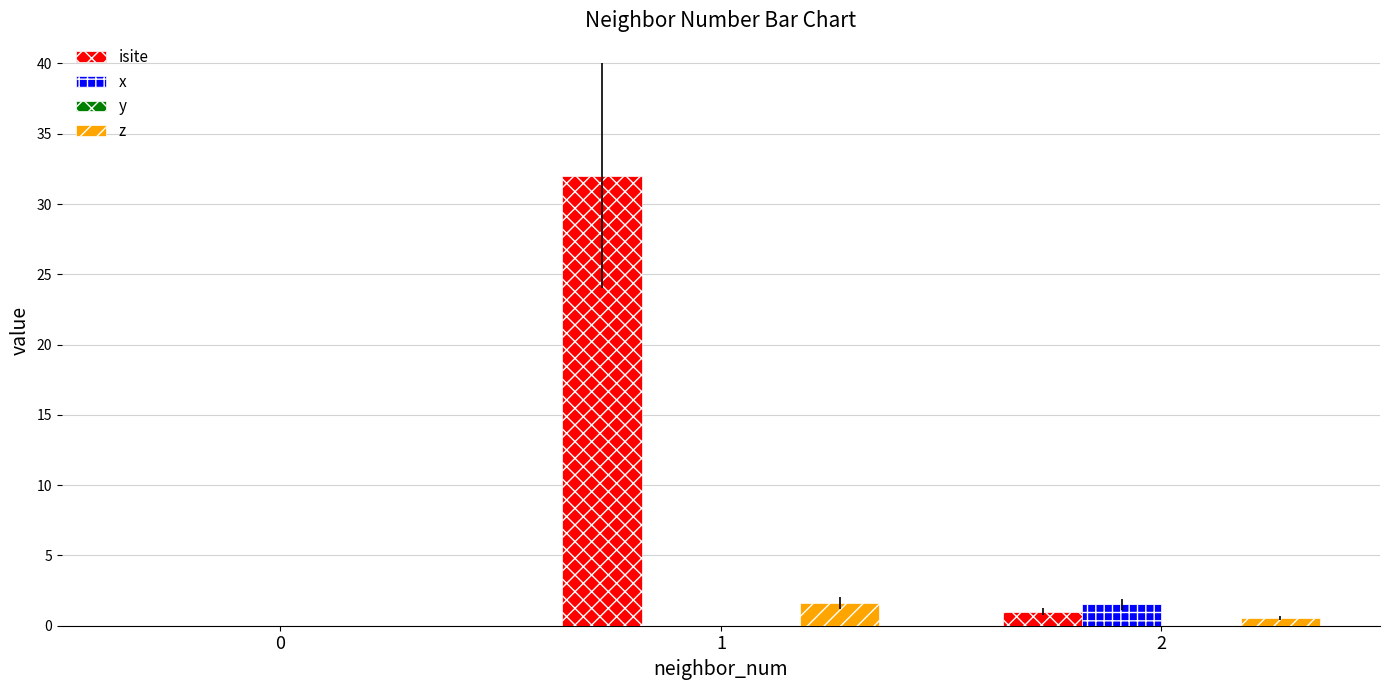

Which series changed the most between 0 and 1?

isite